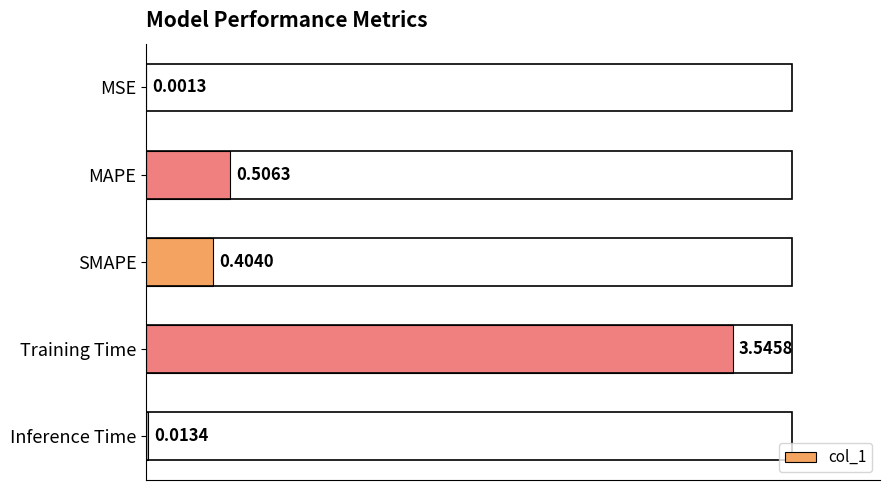

Which category has the highest value across all series?

Training Time